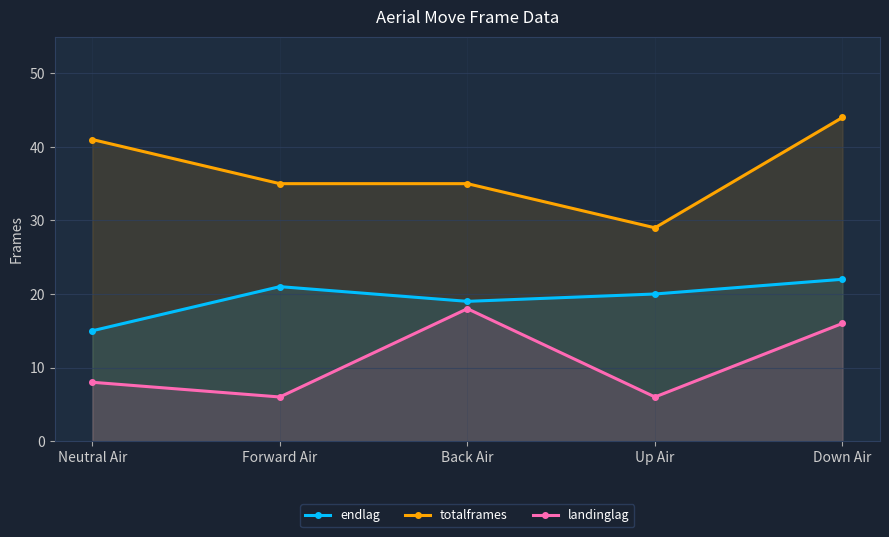

What is the value of the totalframes point at the 5th from the left?

44